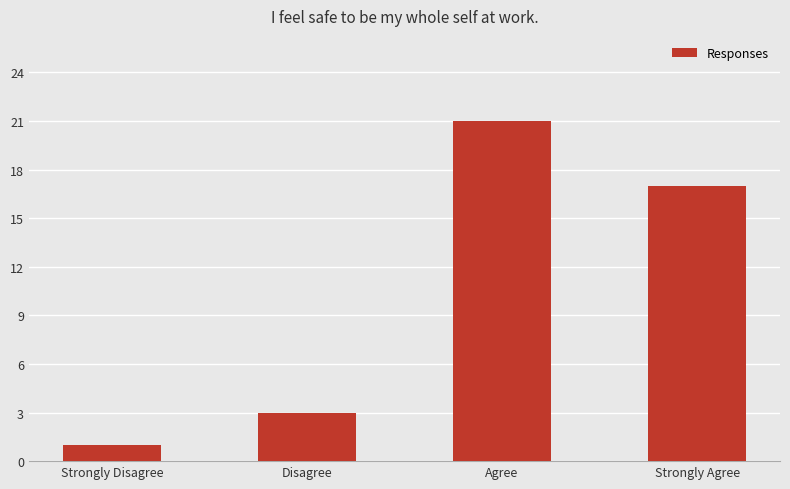

How many bars are there in total?

4